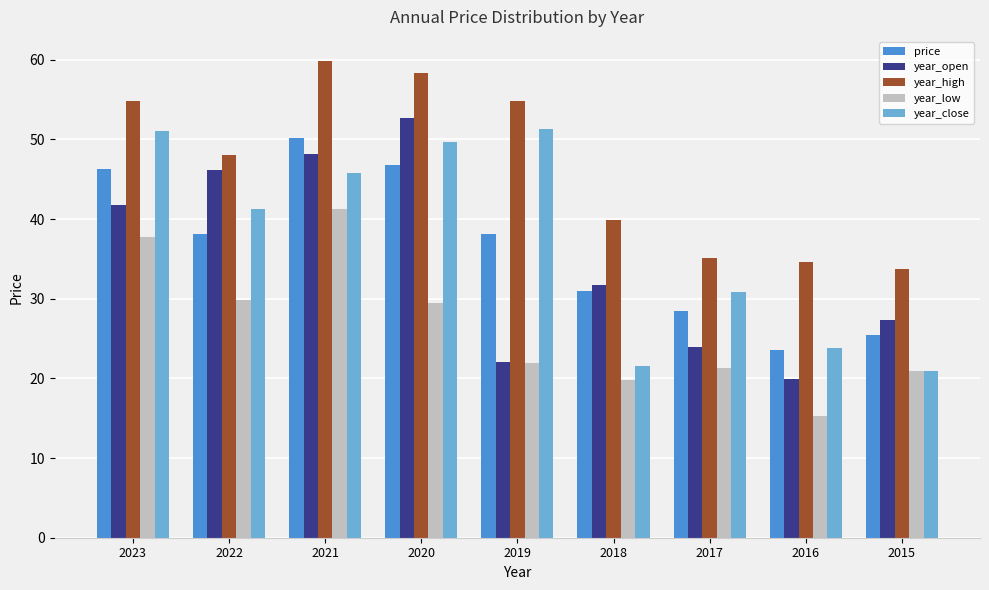

What is the value of the year_open bar at the 1st from the left?

41.8